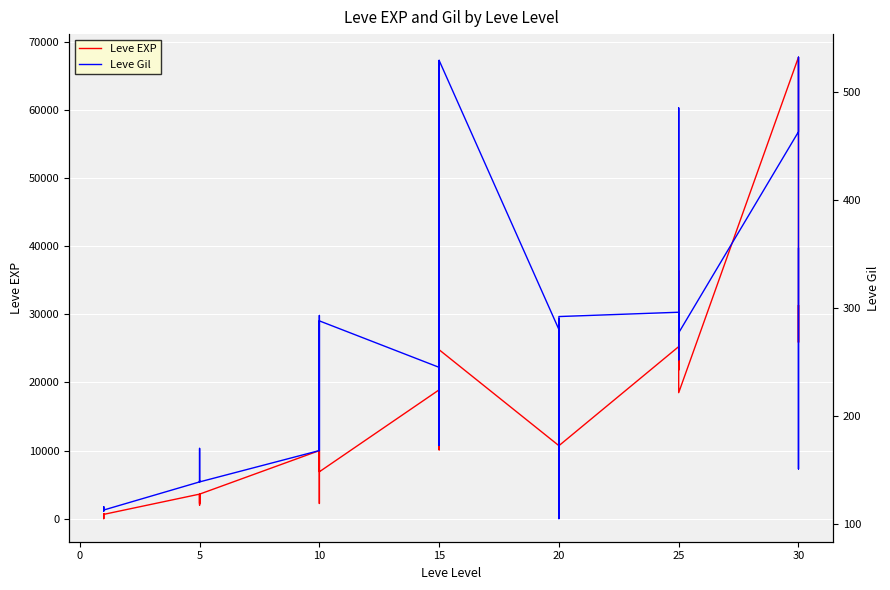

Rank the series at 25 from highest to lowest value.

Leve EXP, Leve Gil